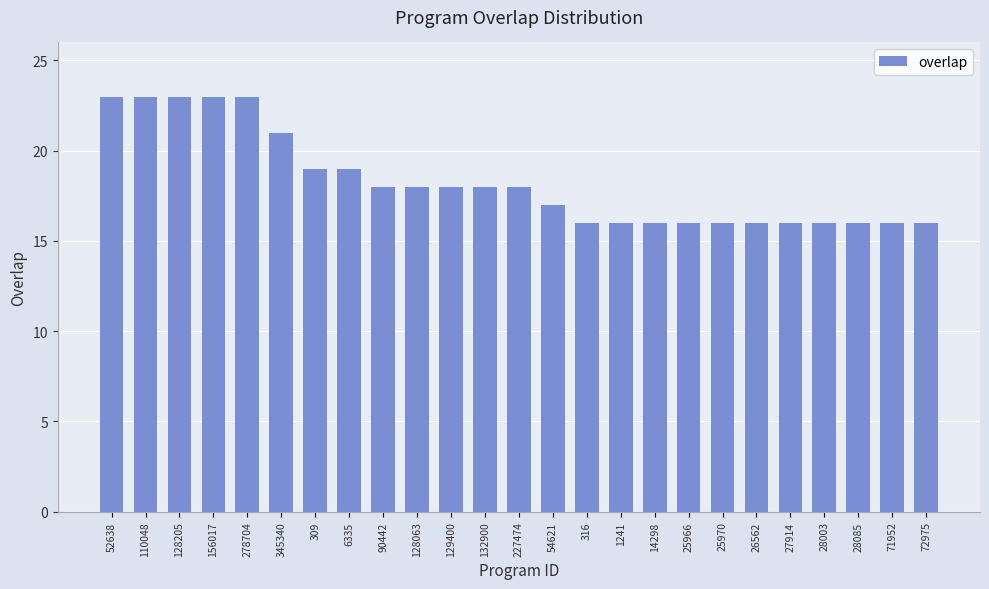

What is the difference between the values at 25966 and 128205?

7